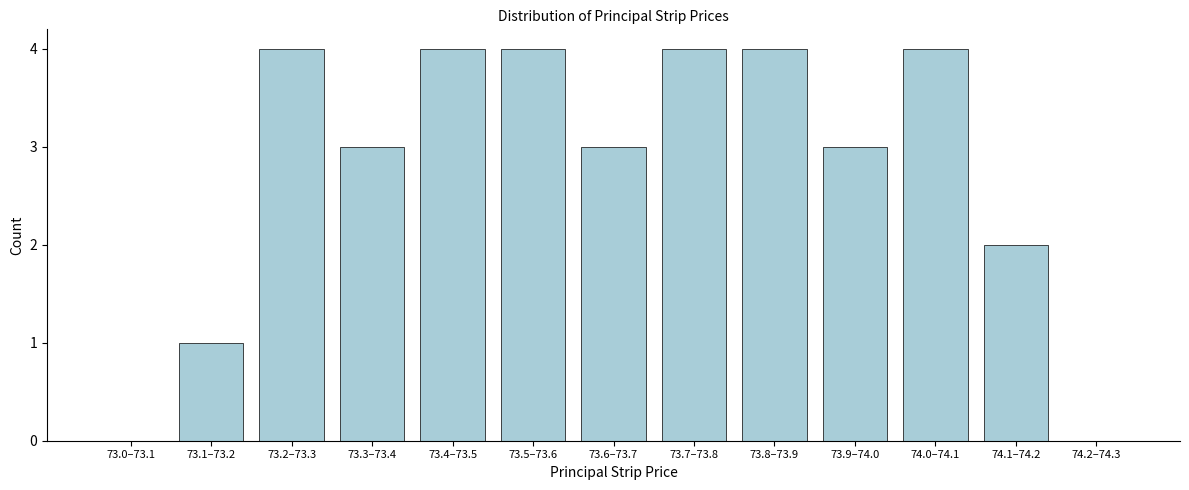

Reading right to left, what are all the values shown in this chart?

74.2–74.3=0	74.1–74.2=2	74.0–74.1=4	73.9–74.0=3	73.8–73.9=4	73.7–73.8=4	73.6–73.7=3	73.5–73.6=4	73.4–73.5=4	73.3–73.4=3	73.2–73.3=4	73.1–73.2=1	73.0–73.1=0